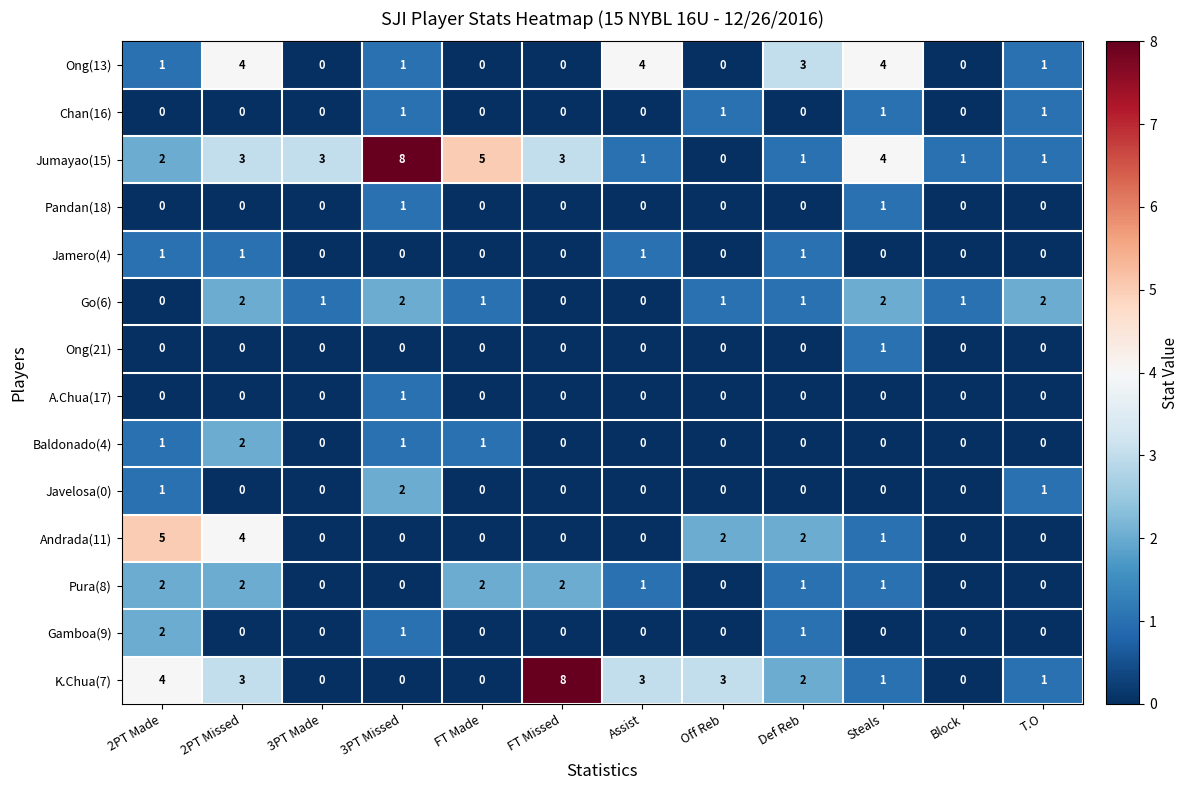

Is the value of Jumayao(15) at Block greater than the value of A.Chua(17) at 2PT Made?

Yes